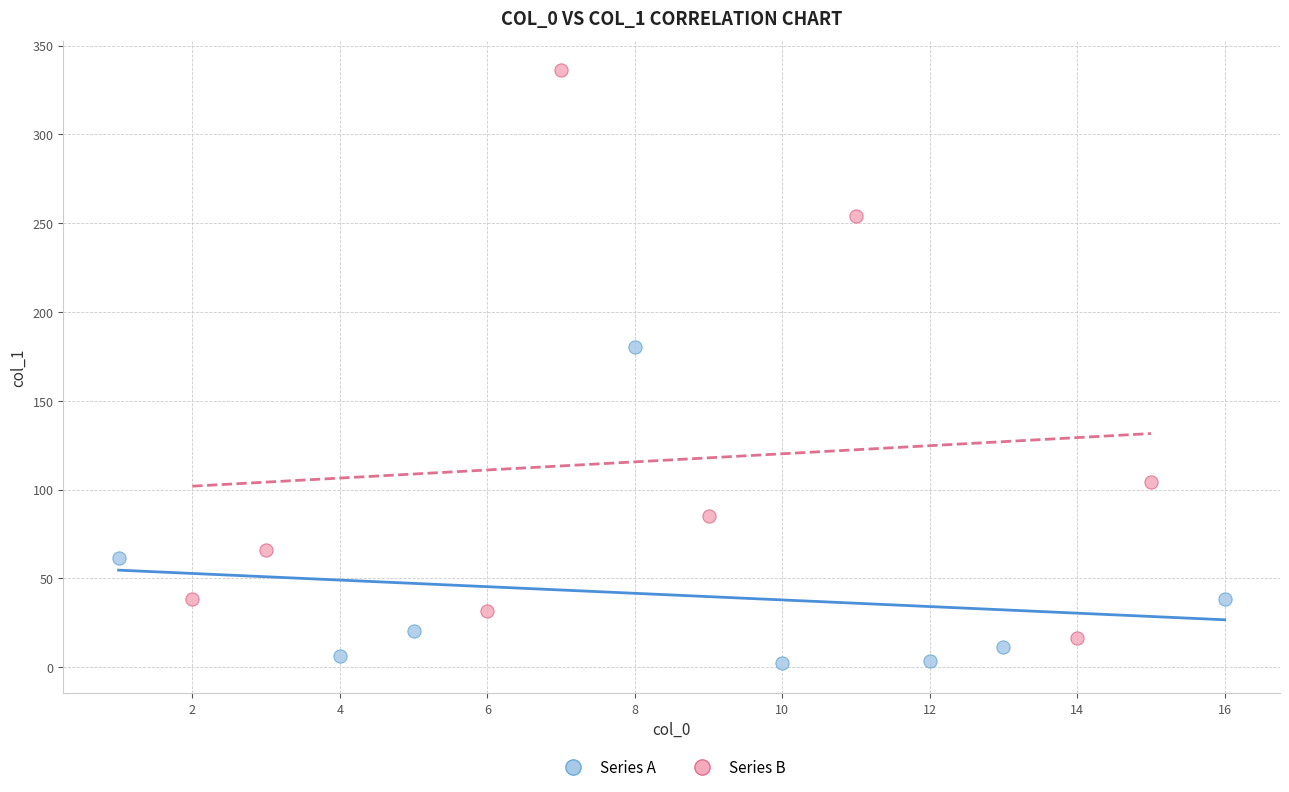

Which series contains the highest Y value?

Series B